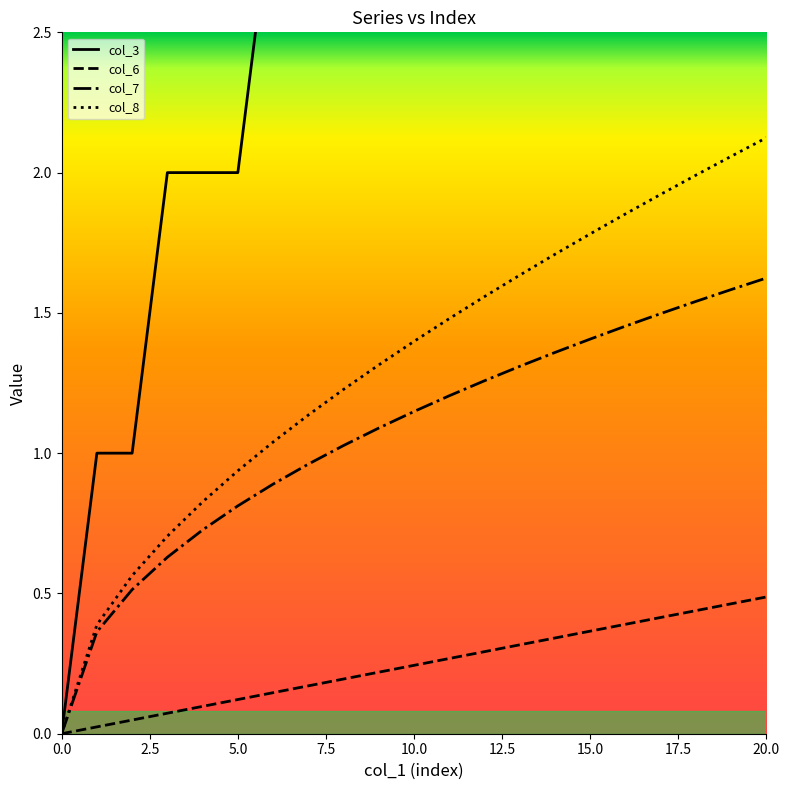

True or false: col_8 and col_6 intersect in this chart.

False